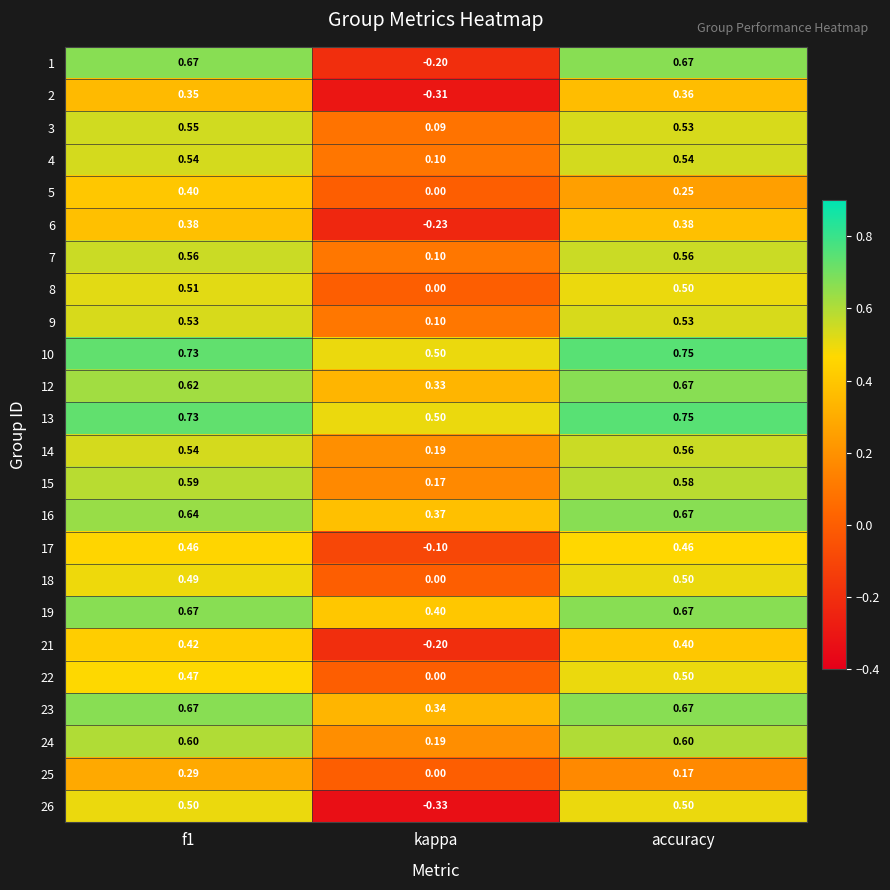

Where is 3 nearest to the value 0?

kappa